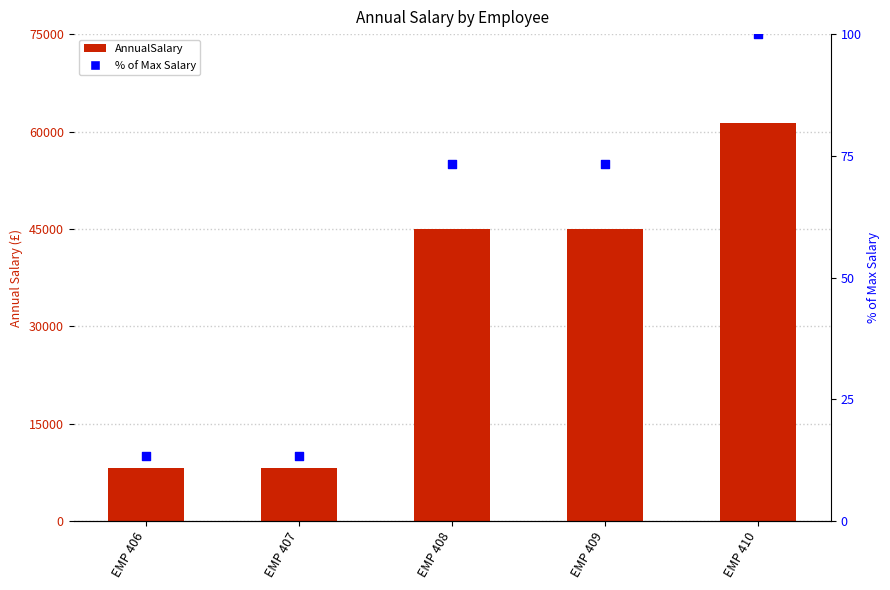

Which series contains the lowest Y value?

% of Max Salary